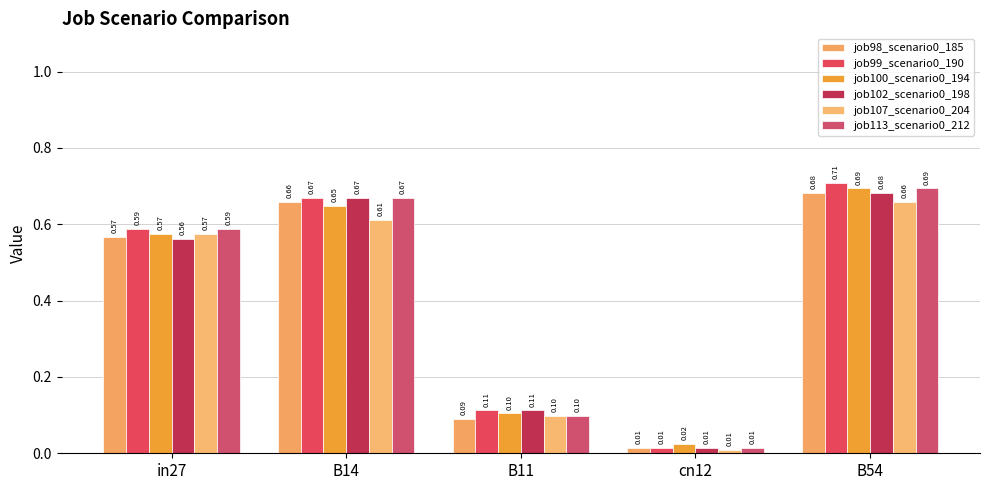

Rank the series at in27 from highest to lowest value.

job99_scenario0_190, job113_scenario0_212, job100_scenario0_194, job107_scenario0_204, job98_scenario0_185, job102_scenario0_198